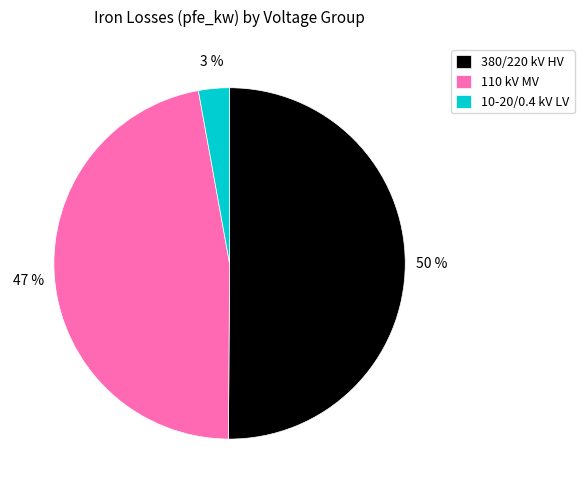

Which category accounts for the majority?

380/220 kV HV